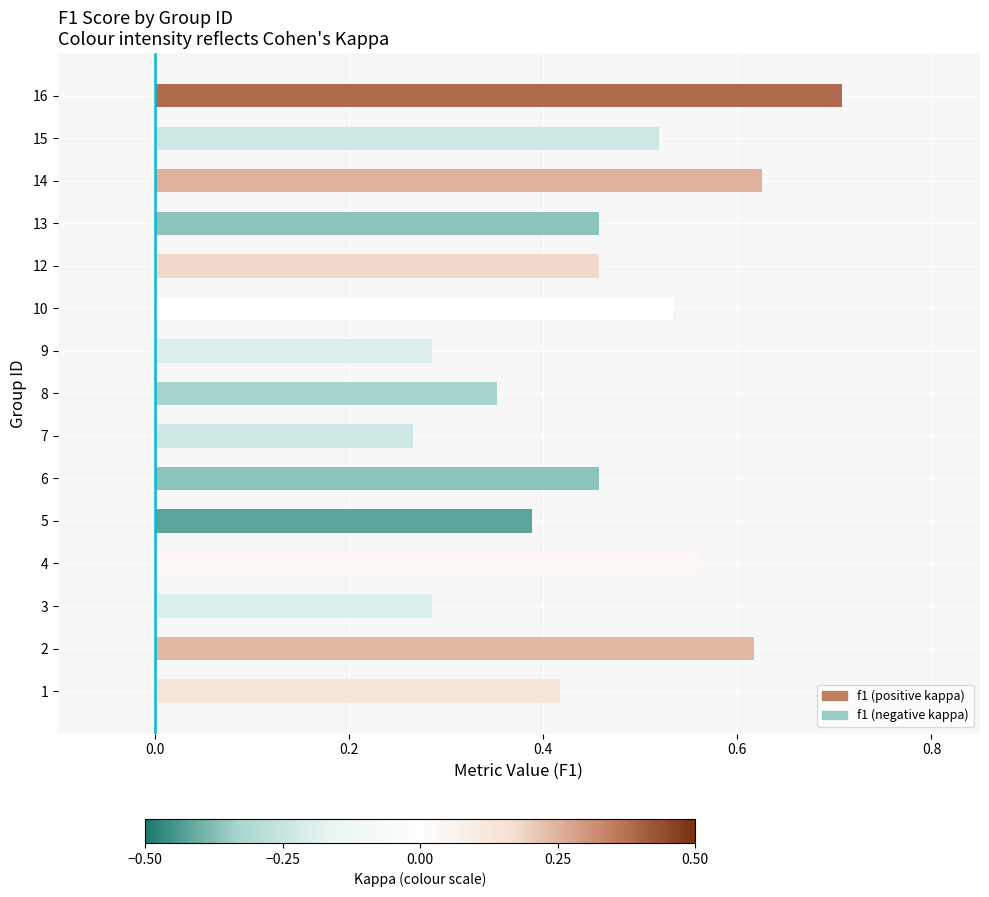

Between 5 and 6, which is larger?

6